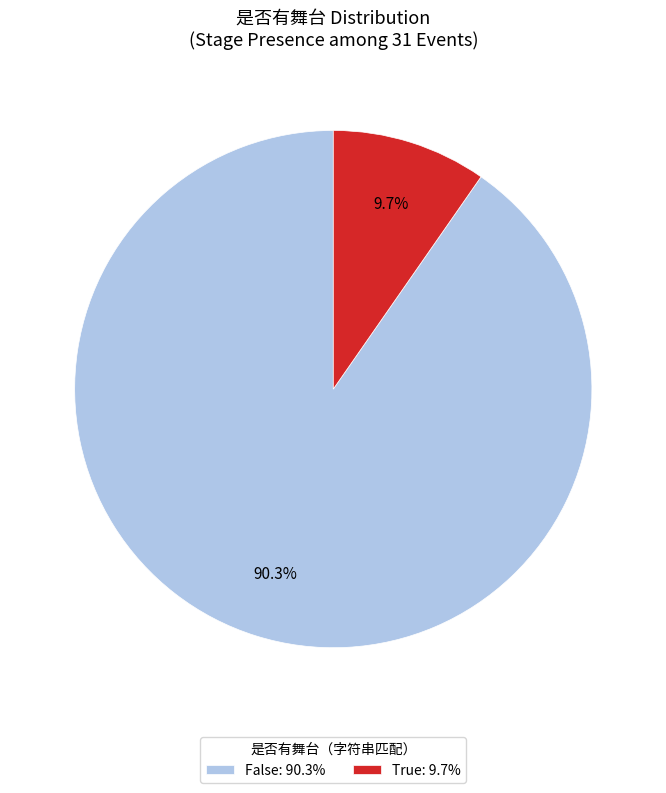

To the nearest percent, what percentage of the pie is False?

90%